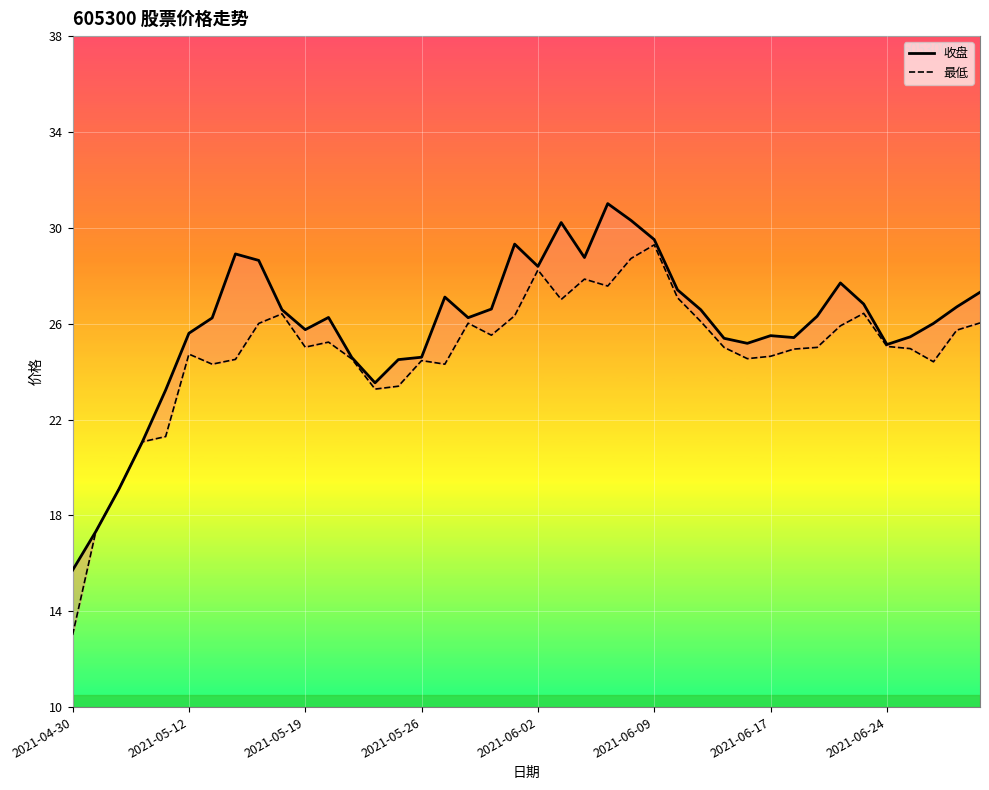

Reading left to right, extract all data points from this chart.

收盘: 15.7	17.3	19.1	21.1	23.2	25.6	26.2	28.9	28.6	26.6	25.8	26.3	24.6	23.5	24.5	24.6	27.1	26.2	26.6	29.3	28.4	30.2	28.8	31.0	30.3	29.5	27.4	26.6	25.4	25.2	25.5	25.4	26.3	27.7	26.8	25.1	25.4	26.0	26.7	27.3
最低: 13.0	17.3	19.1	21.1	21.3	24.7	24.3	24.5	26.0	26.4	25.0	25.2	24.5	23.3	23.4	24.5	24.3	26.0	25.5	26.3	28.2	27.0	27.9	27.6	28.7	29.3	27.1	26.1	25.0	24.5	24.6	24.9	25.0	25.9	26.4	25.1	25.0	24.4	25.7	26.0